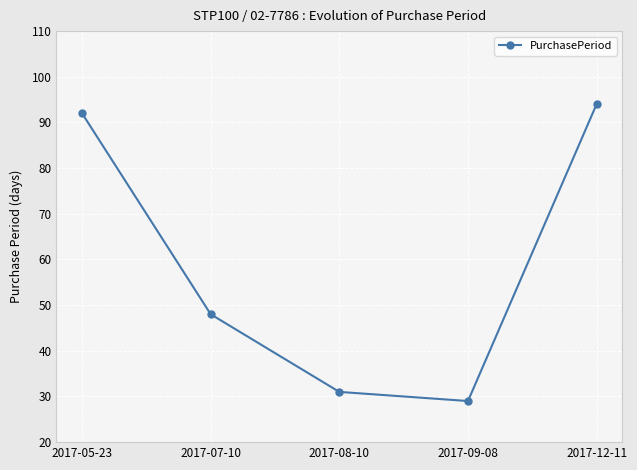

The chart shows a value of 48 at 2017-07-10. True or false?

True